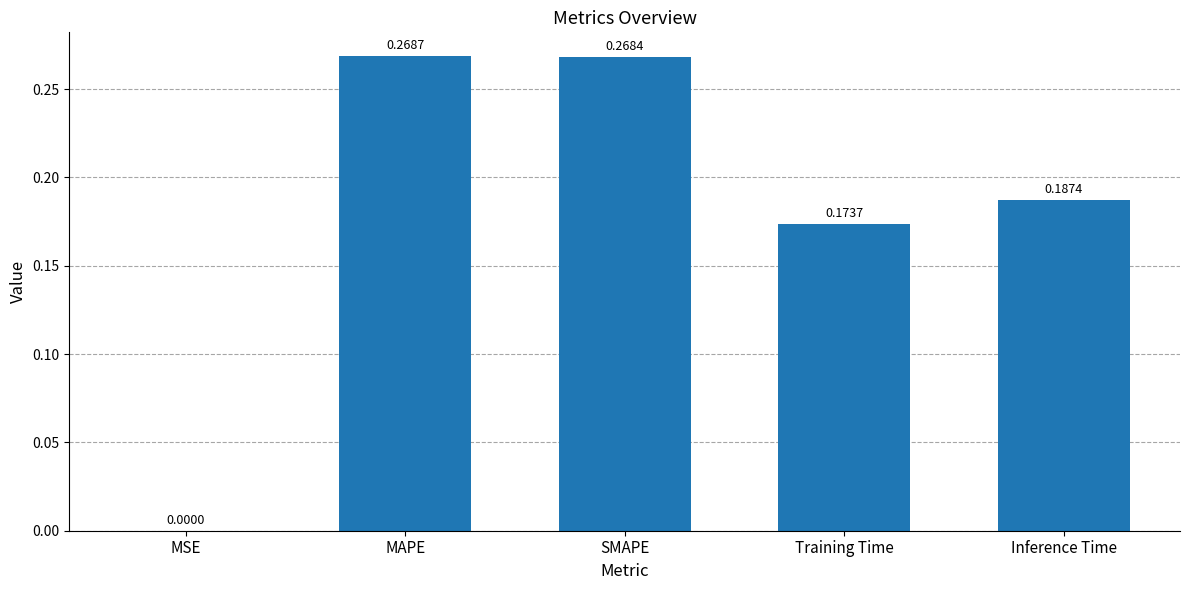

Which category has the highest value across all series?

MAPE